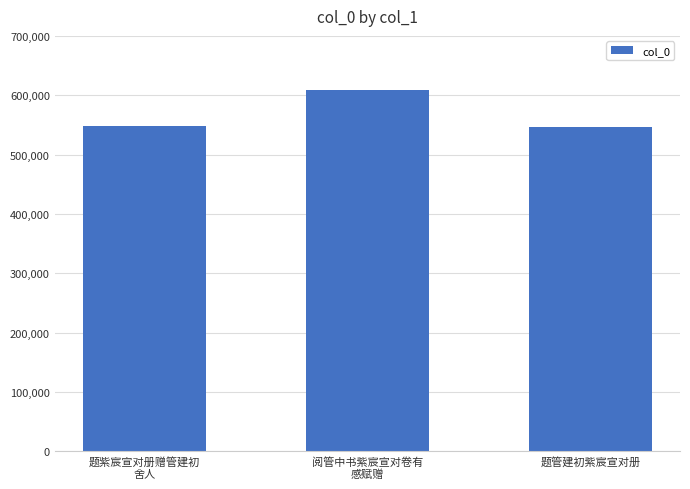

What is the value of the 3rd bar from the left?

545676